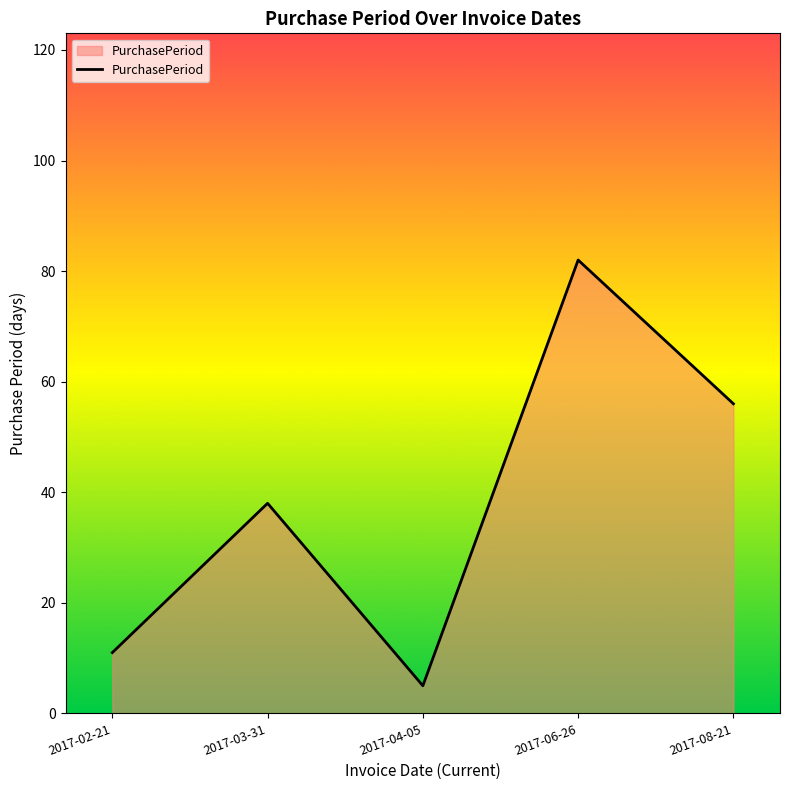

Approximately how many times larger is the value at 2017-04-05 compared to 2017-03-31?

0.1